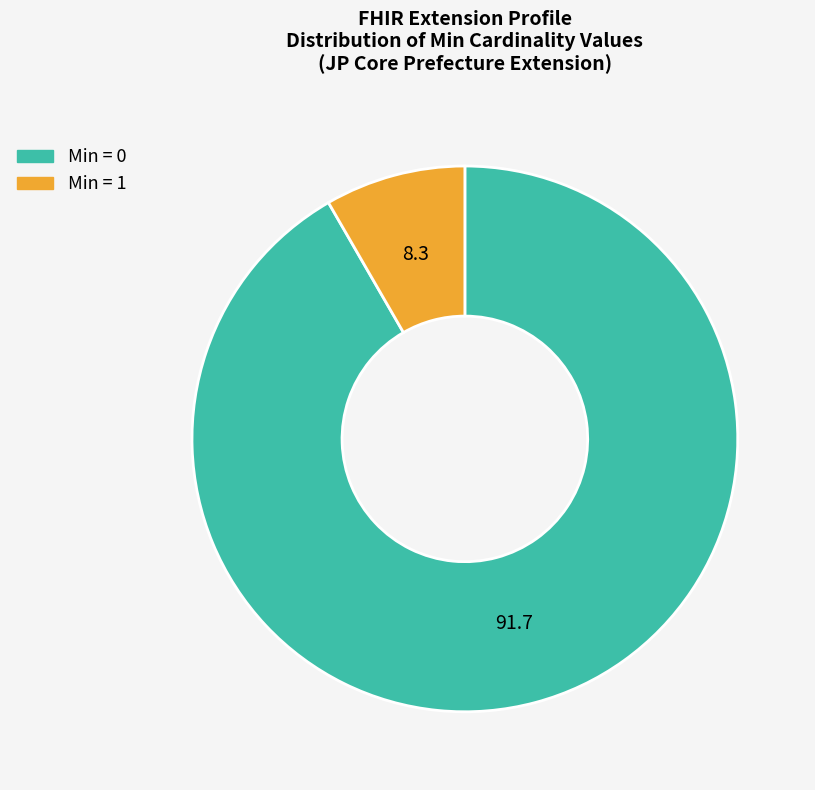

Which slice represents more than half of the pie?

Min = 0